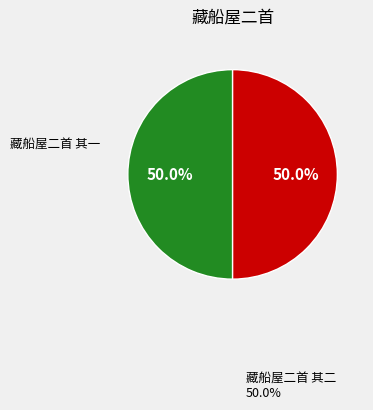

How many segments does this pie chart have?

2